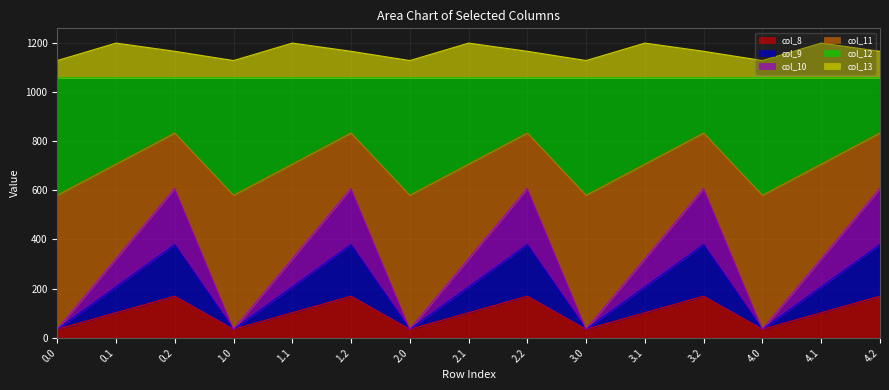

What position from the left is 1.0?

4